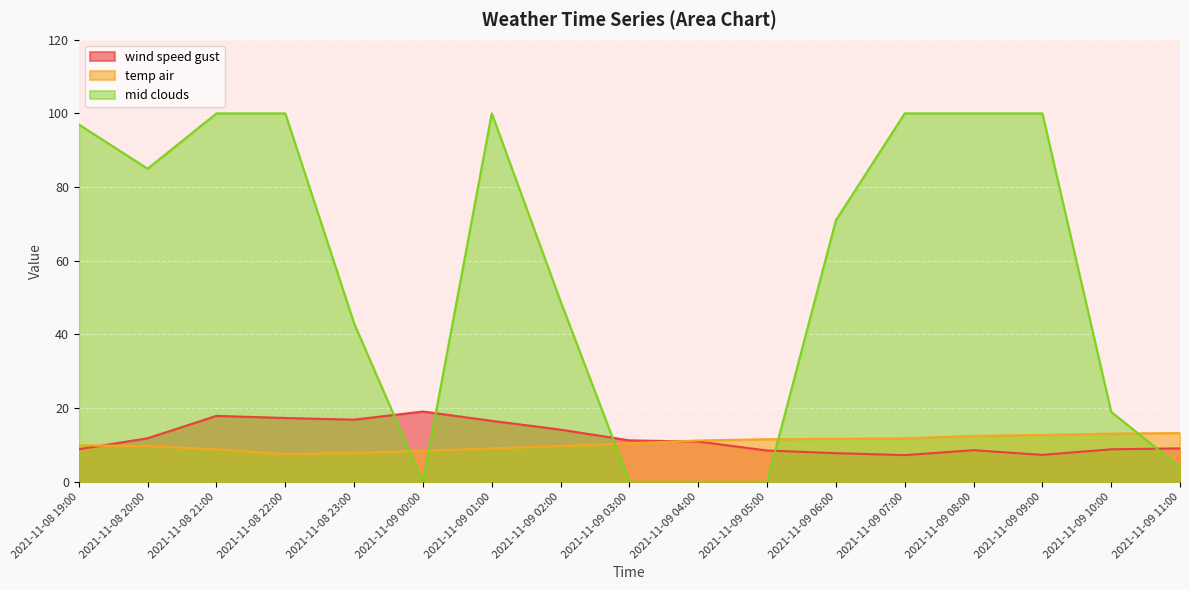

The mid_clouds series shows -57.2 at 2021-11-09 04:00. True or false?

False